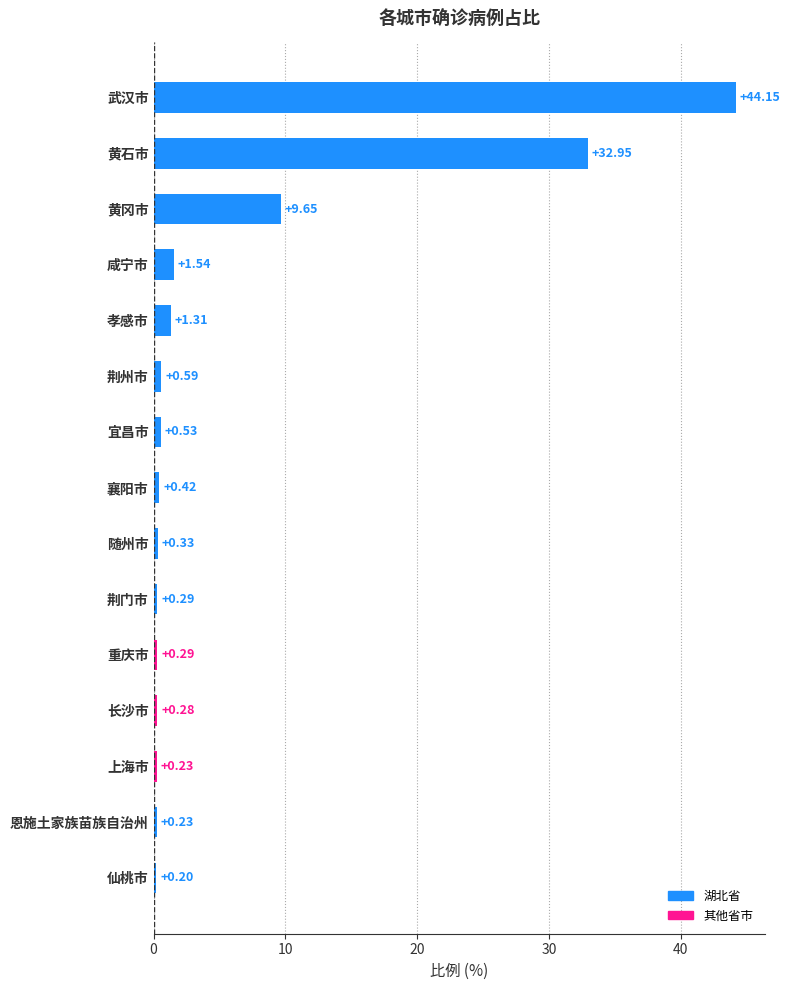

What is the average value?

6.2